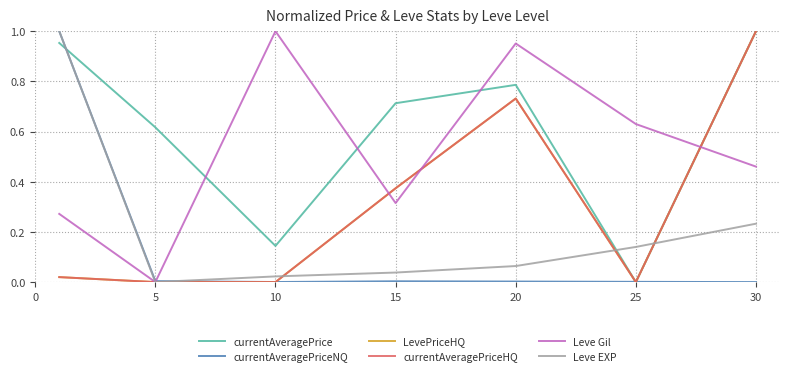

Does the chart have visible grid lines?

Yes